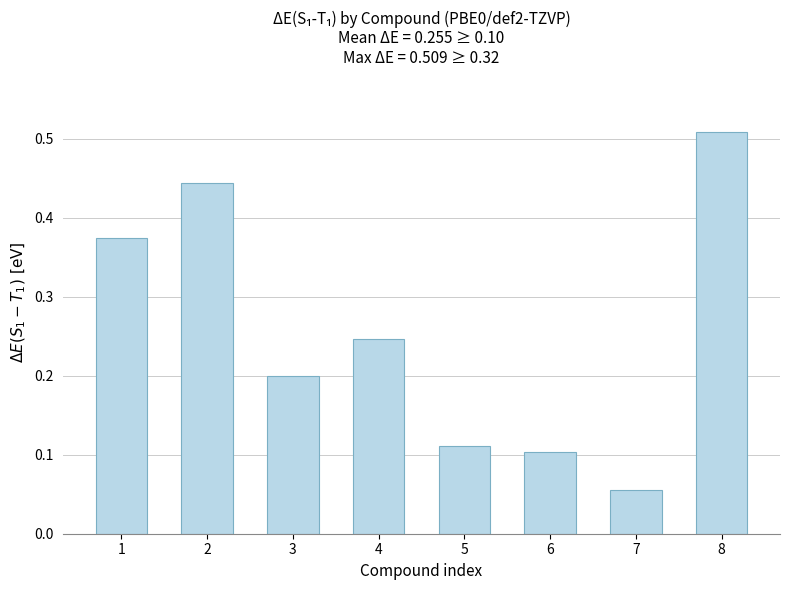

Which label corresponds to the smallest value in the chart?

7